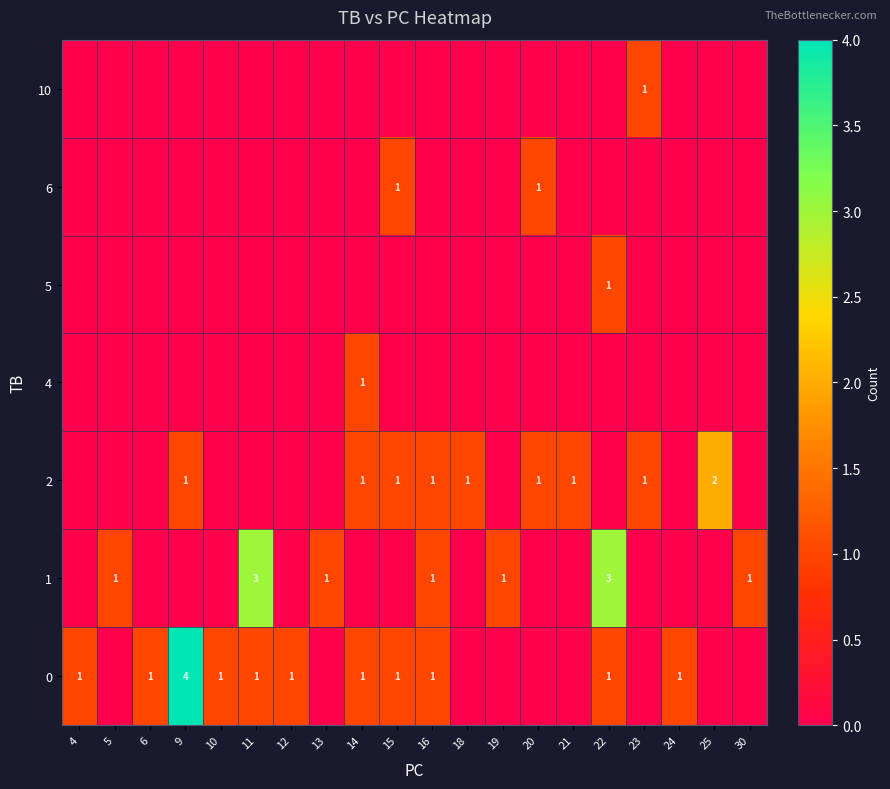

How many categories are shown in the chart?

20